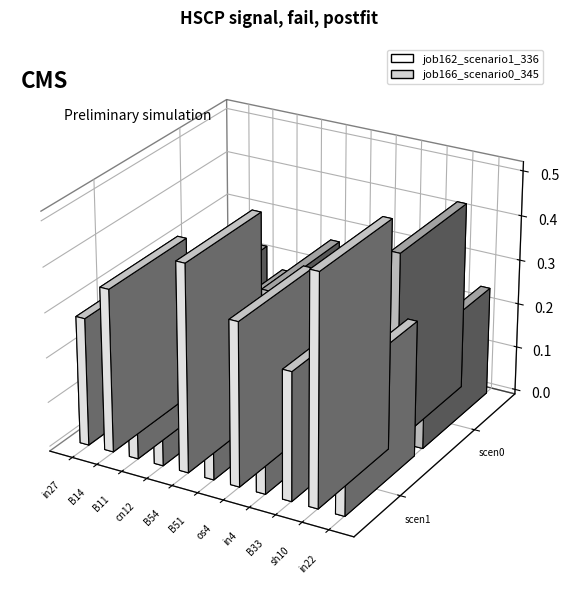

How many data points does each series have?

11